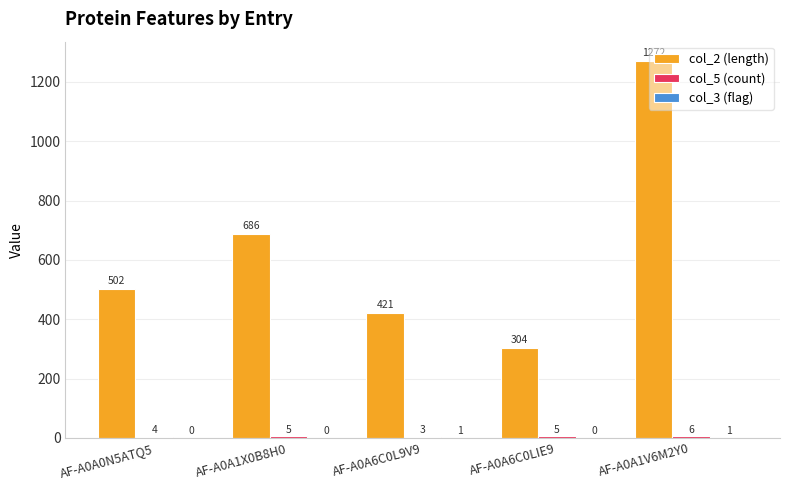

Which series has the largest total across all categories?

col_2 (length)